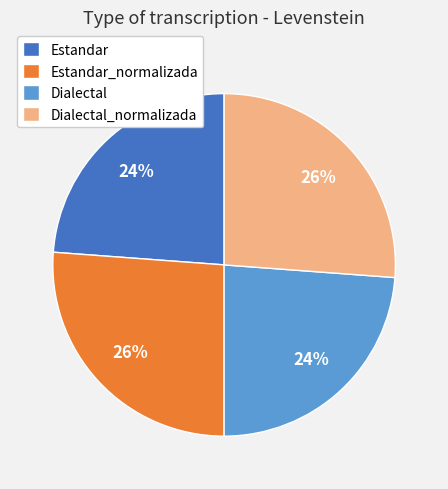

To the nearest percent, what is the average slice percentage?

25%